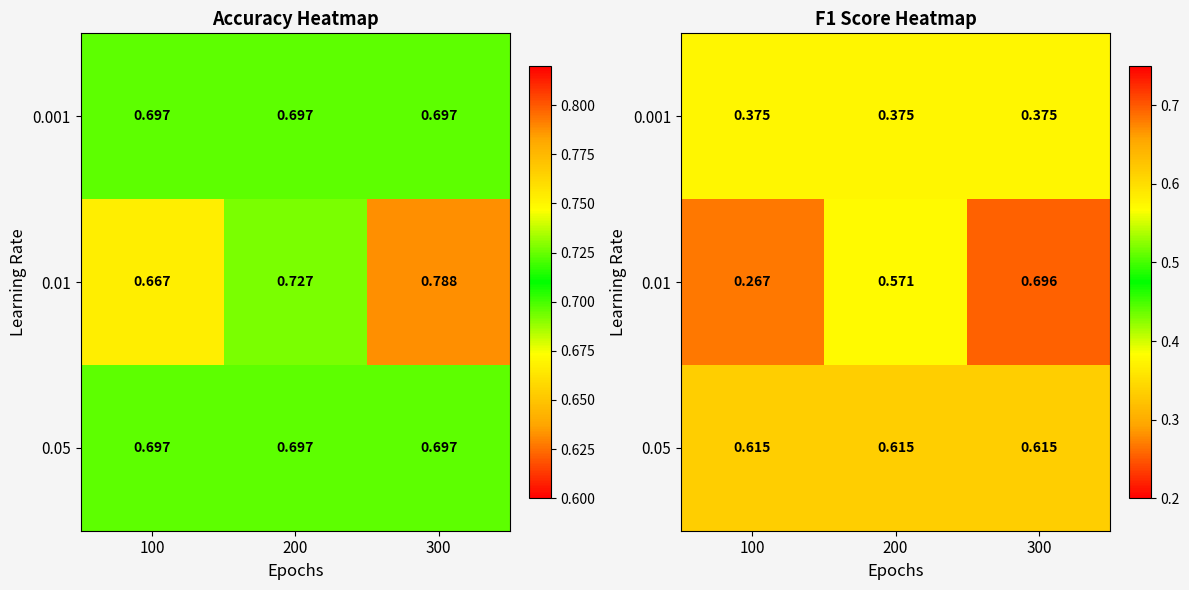

Rank the series by their average value, from highest to lowest.

0.05, 0.01, 0.001